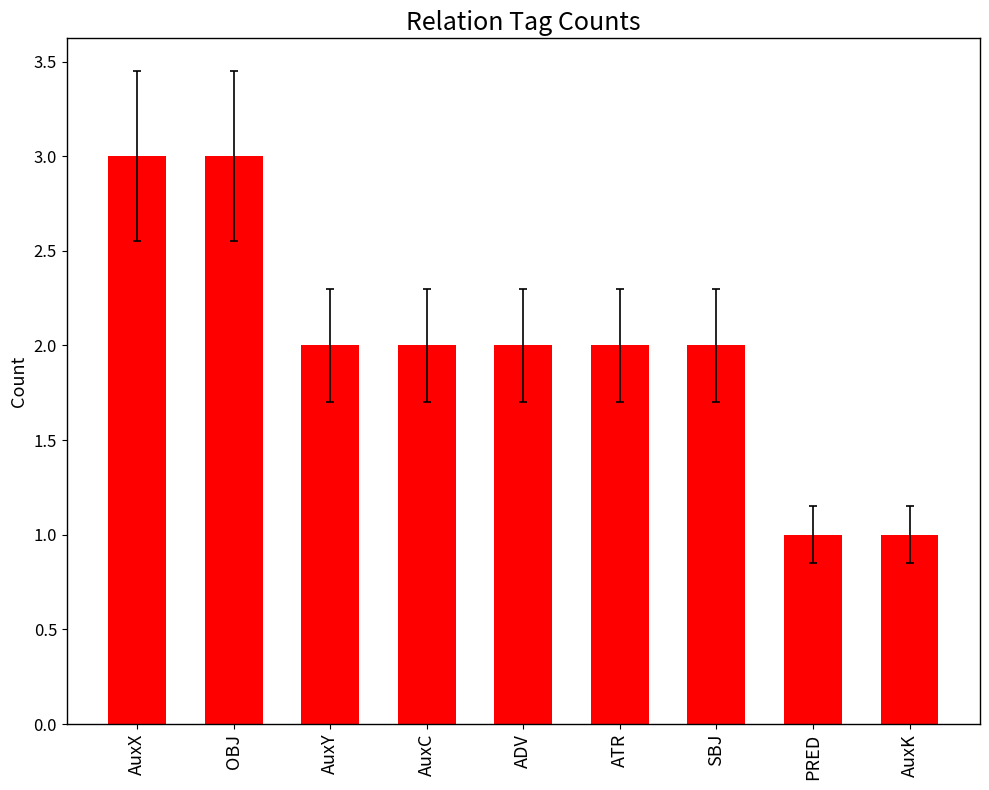

What is the sum of the values at SBJ and AuxX?

5